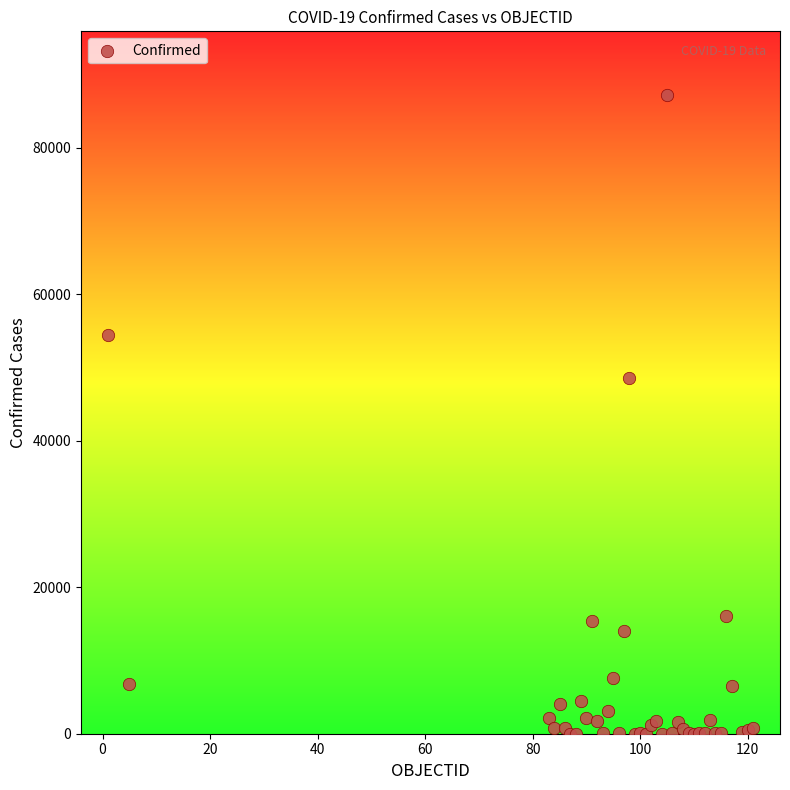

What Y value in the scatter plot is closest to 43597?

48519